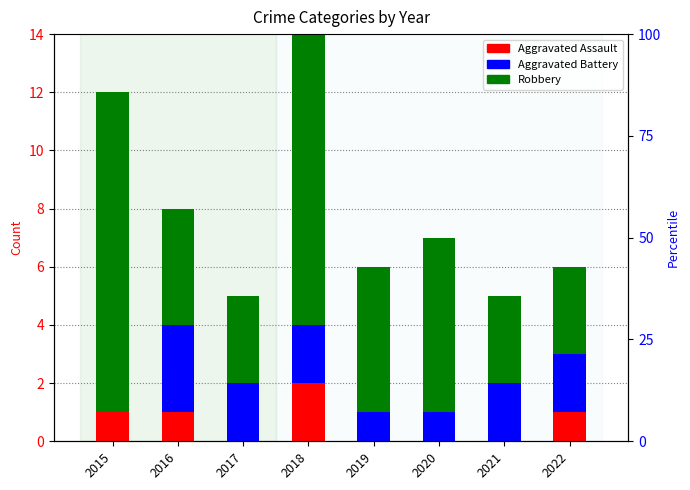

What is the difference between the highest and lowest values at 2018?

8